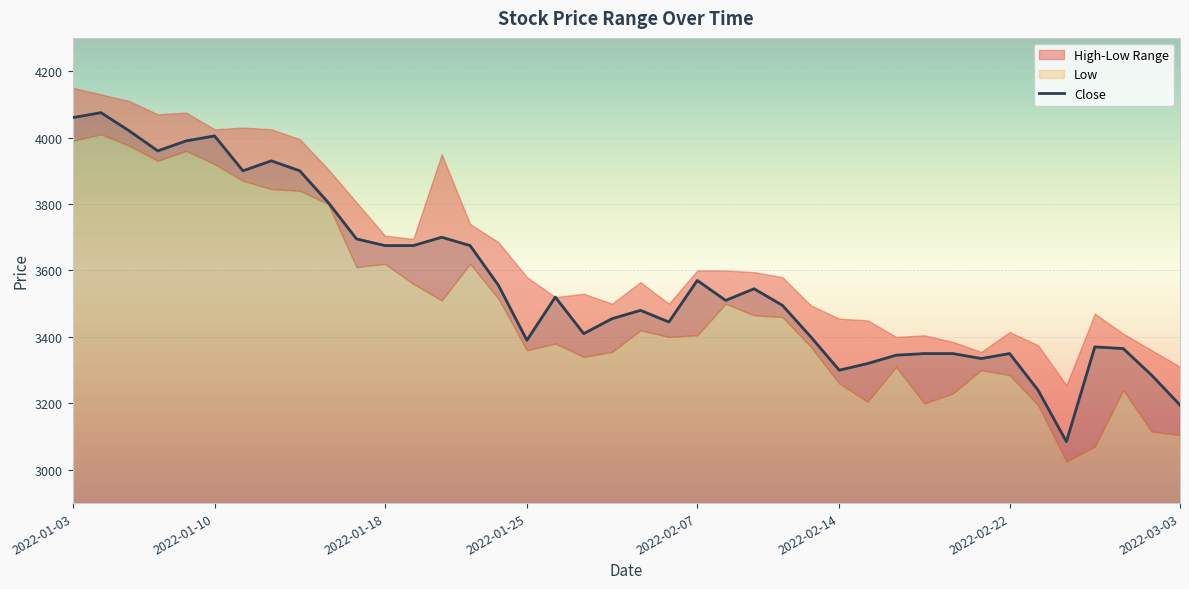

What is the highest value of the Close series?

4075